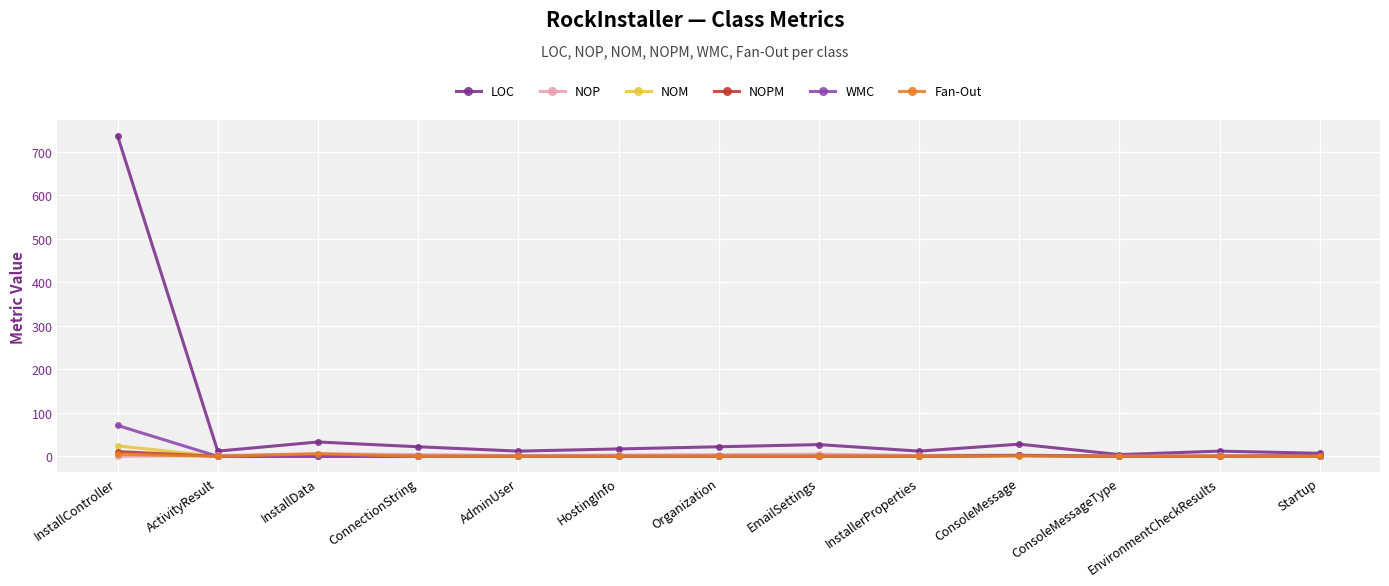

Which series changed the most between InstallController and EnvironmentCheckResults?

LOC